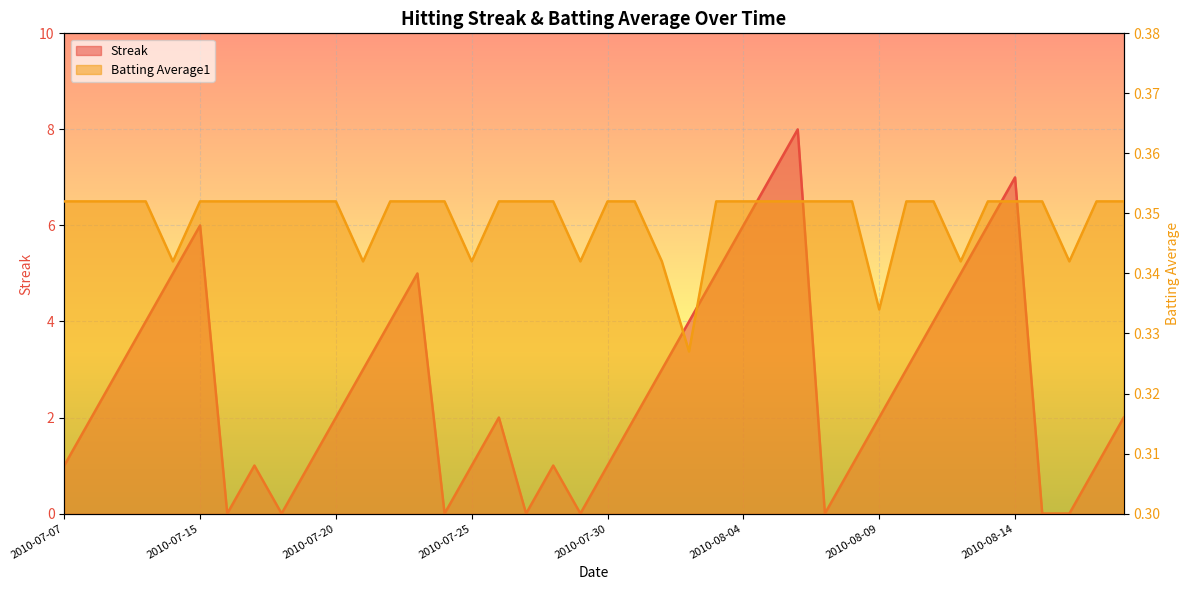

At how many categories does at least one series exceed 3?

14